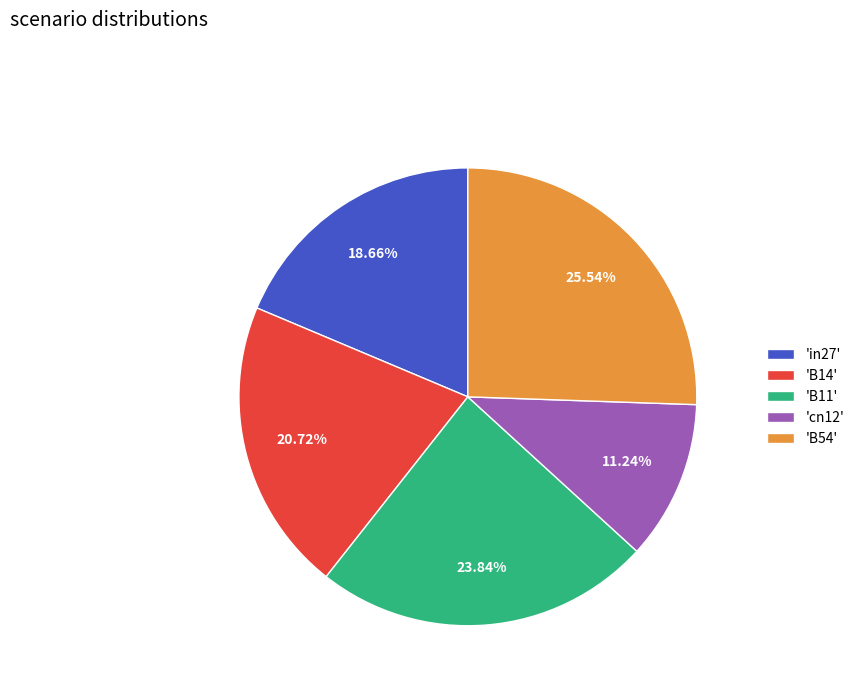

What is the ratio of the value at 'cn12' to the value at 'B11'?

0.5